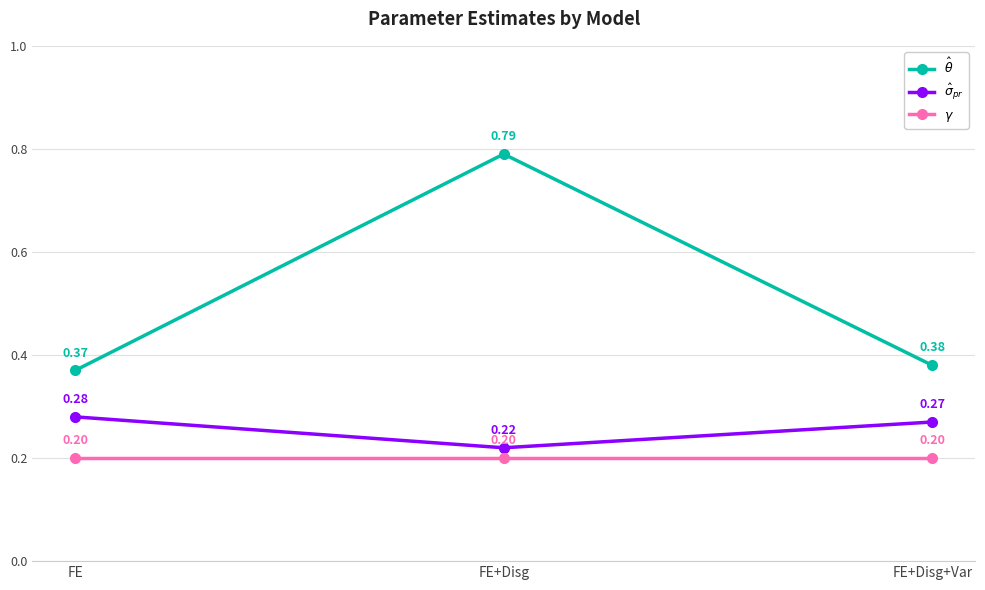

What is the total value across all series at FE+Disg+Var?

0.9